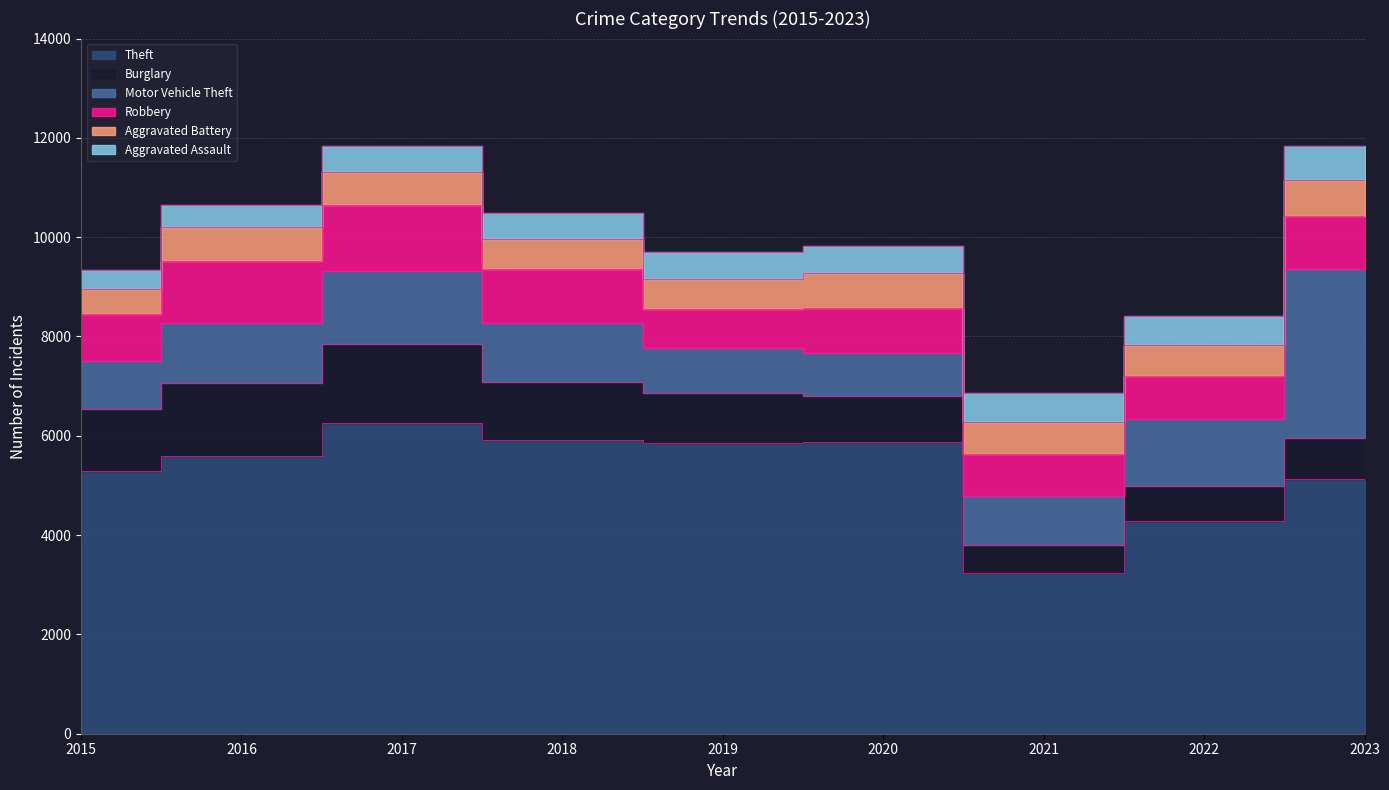

At which label does Robbery first exceed 942?

2016